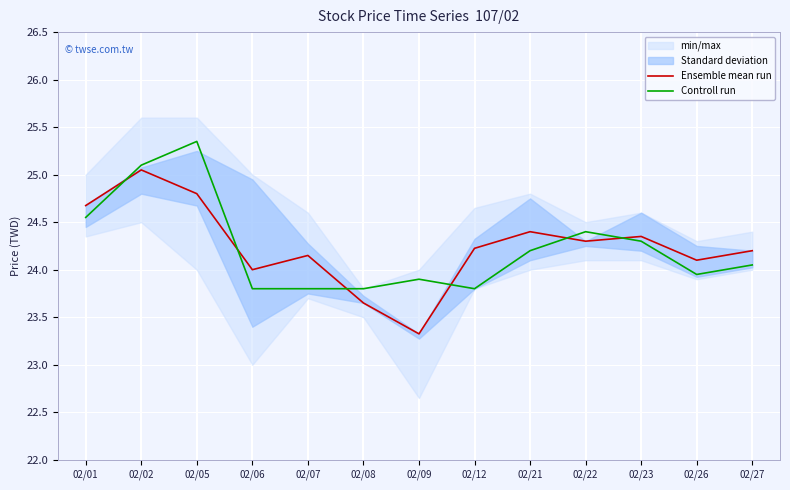

How many interior local valleys does the Ensemble mean run series have?

4